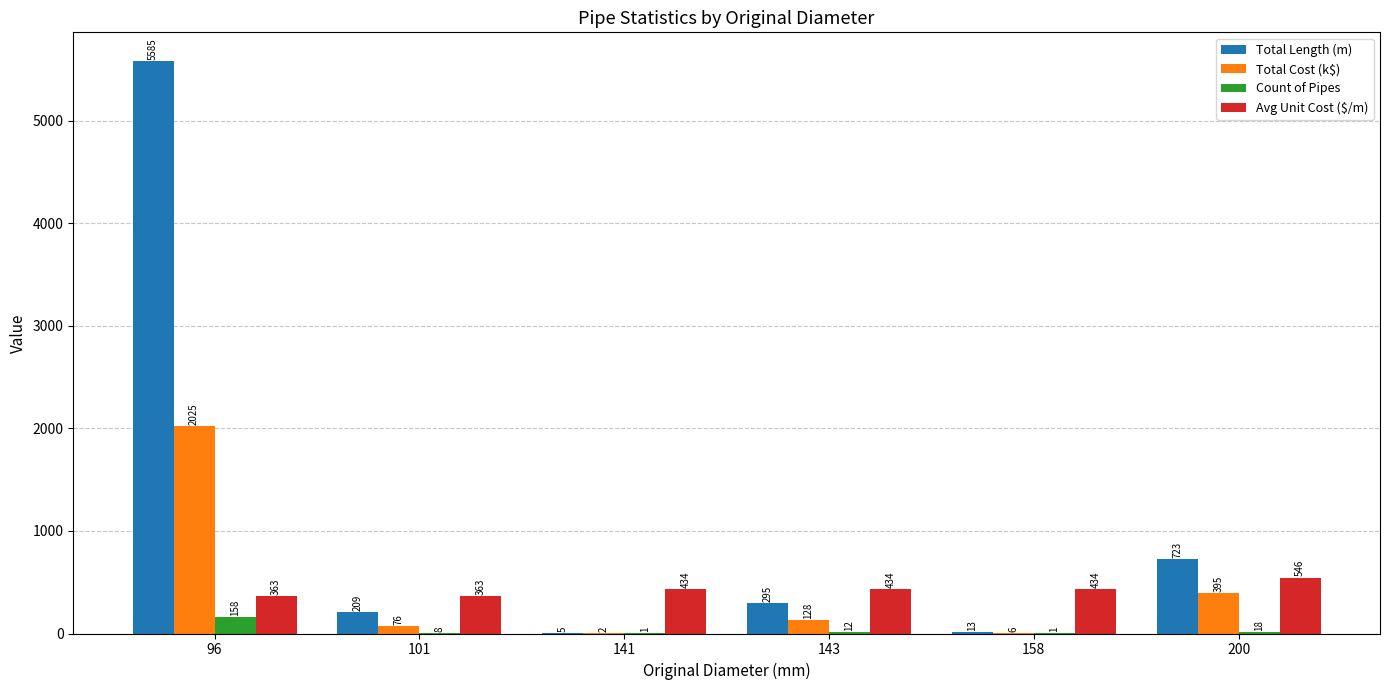

How many series are shown in this chart?

4